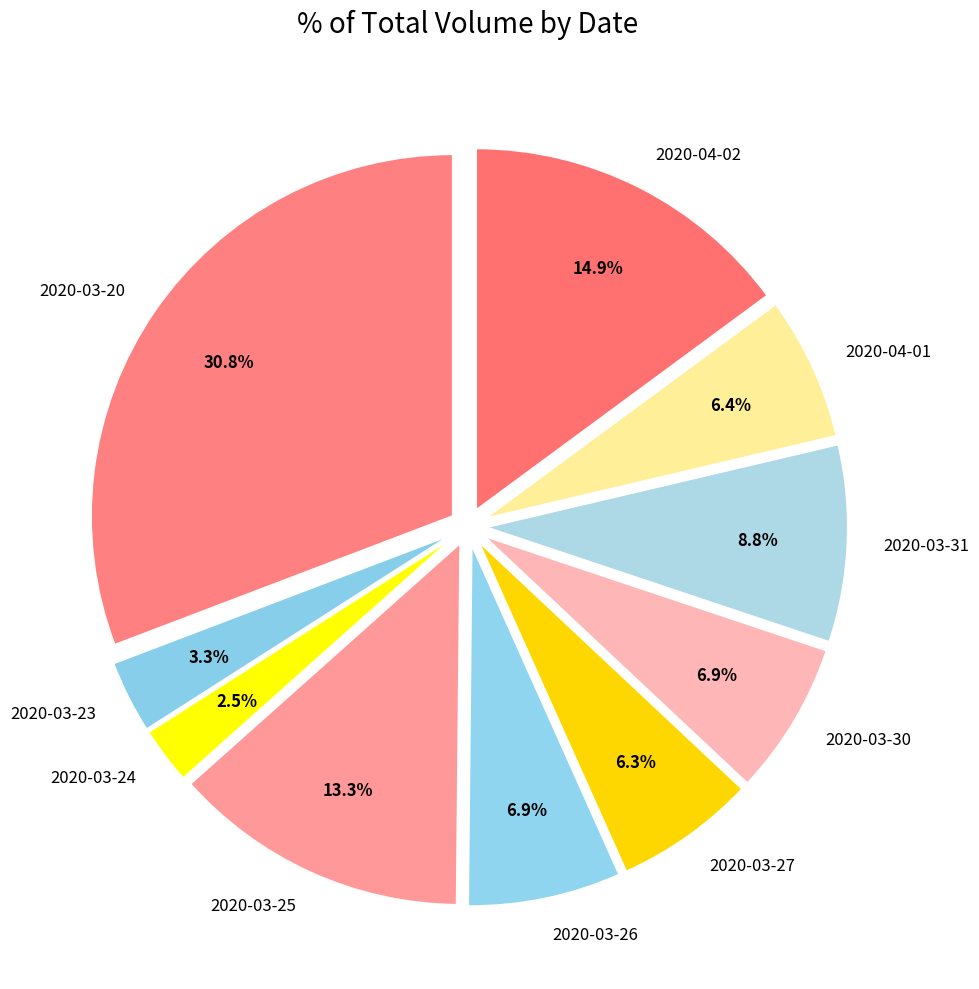

Is there any slice that represents more than half of the pie?

No